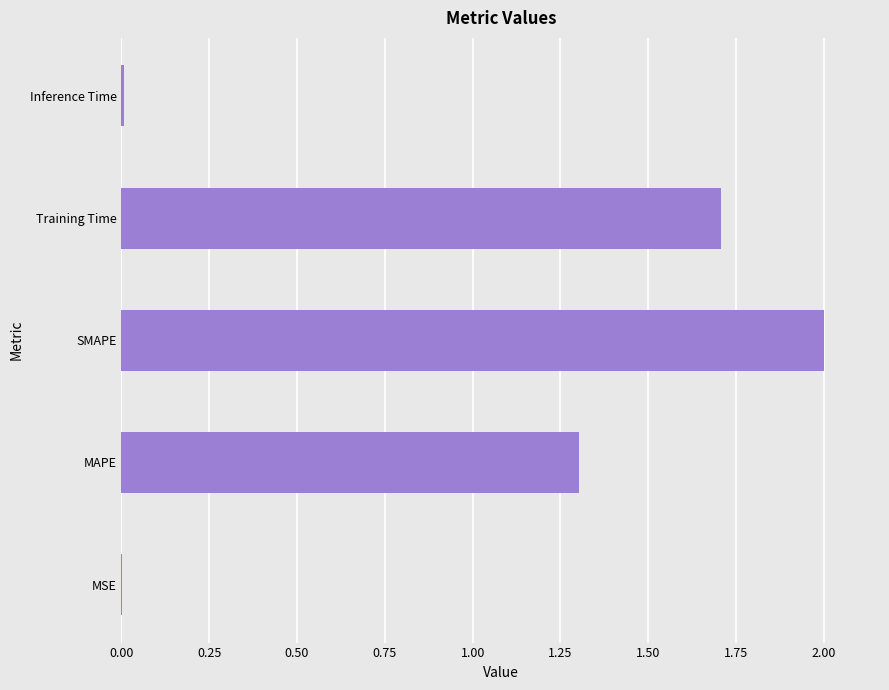

Are the bars grouped side by side (vs. stacked)?

No